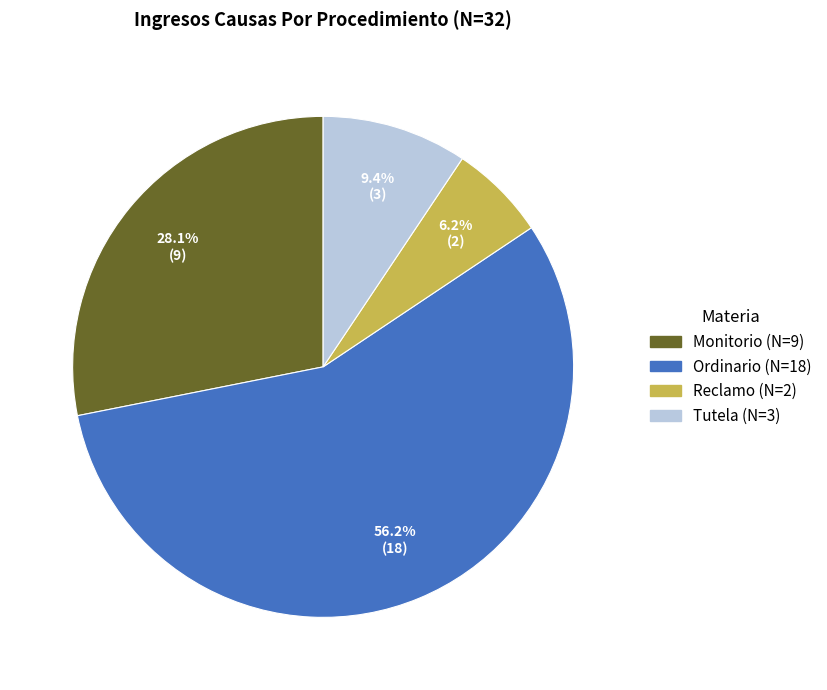

Which slice is the smallest?

Reclamo